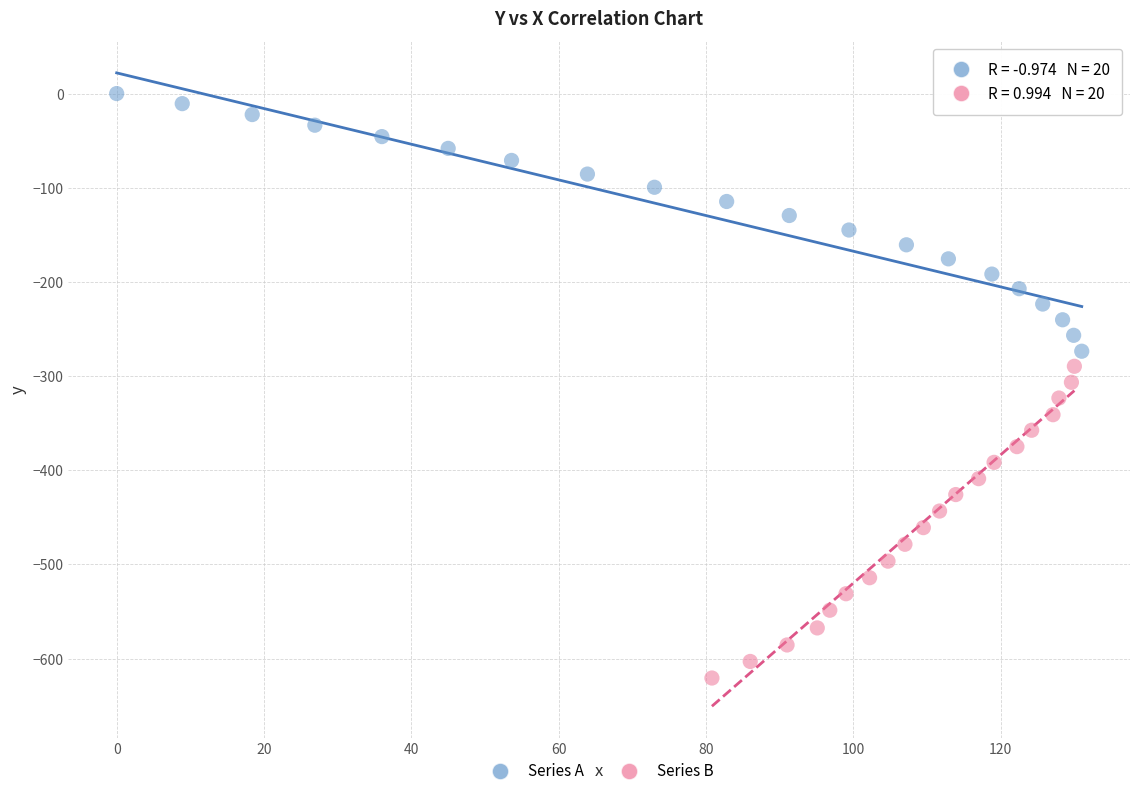

Which series has the widest spread of Y values?

Series B